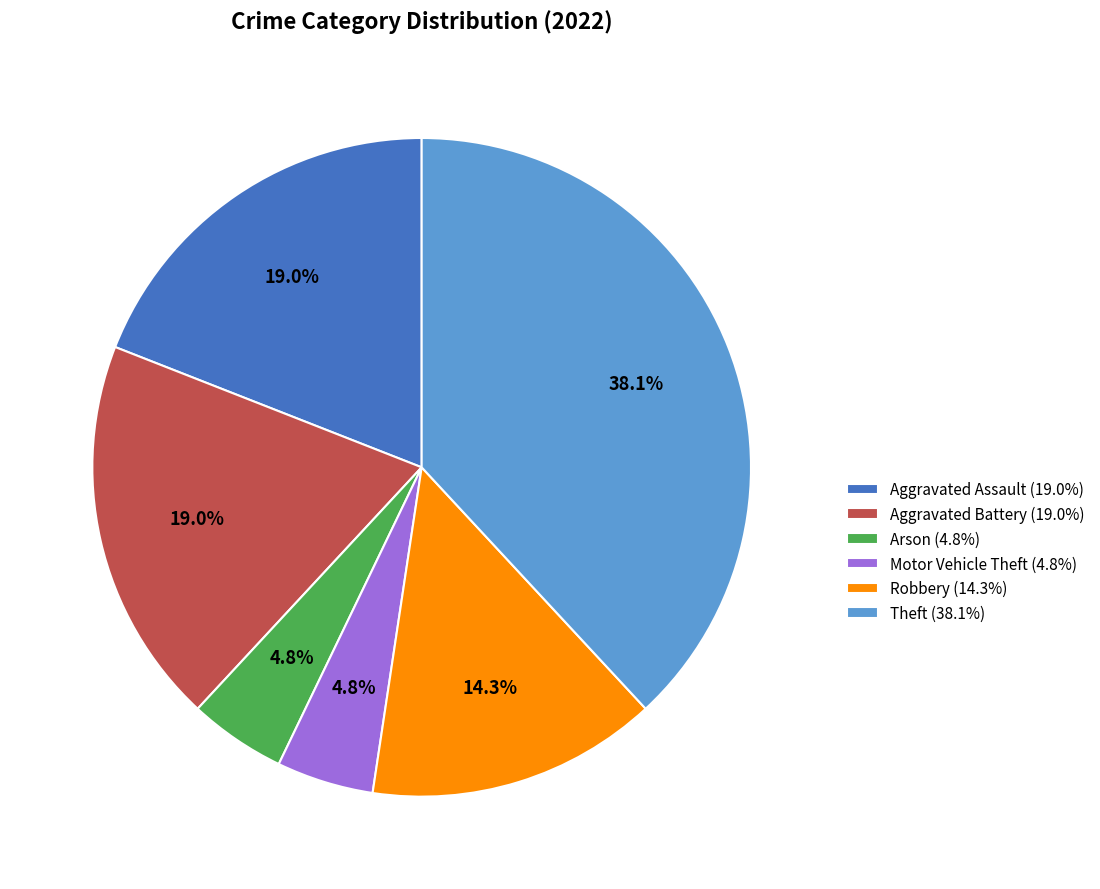

Which has a higher value, Theft (38.1%) or Aggravated Battery (19.0%)?

Theft (38.1%)